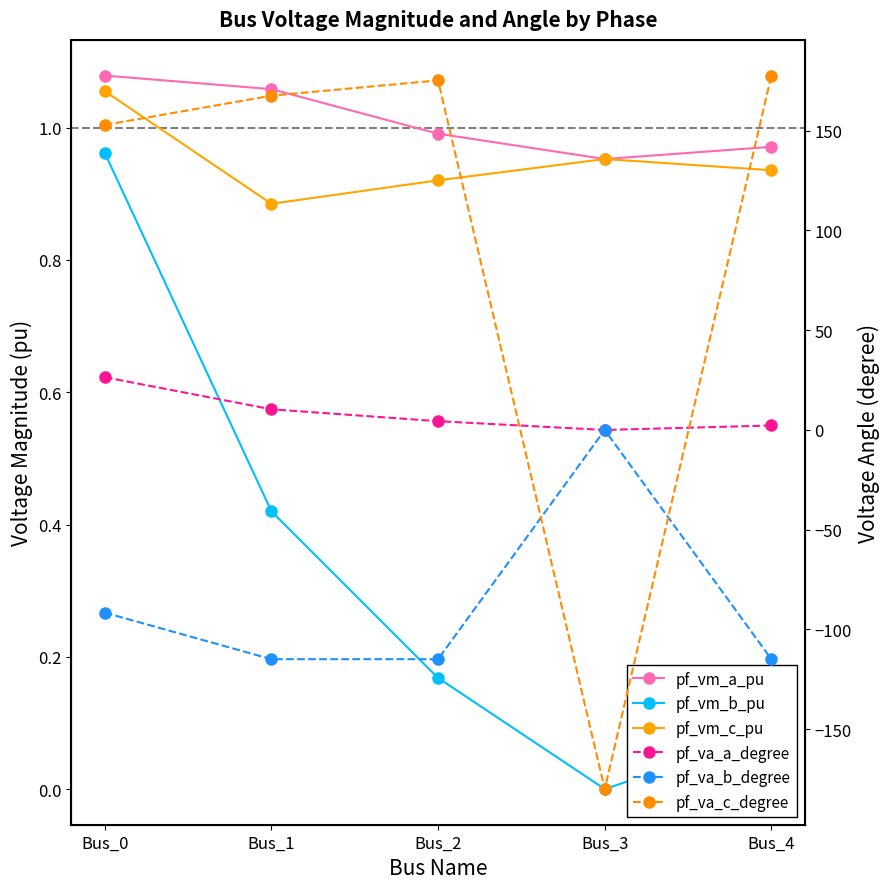

Between Bus_1 and Bus_4, which series saw the biggest shift?

pf_va_c_degree